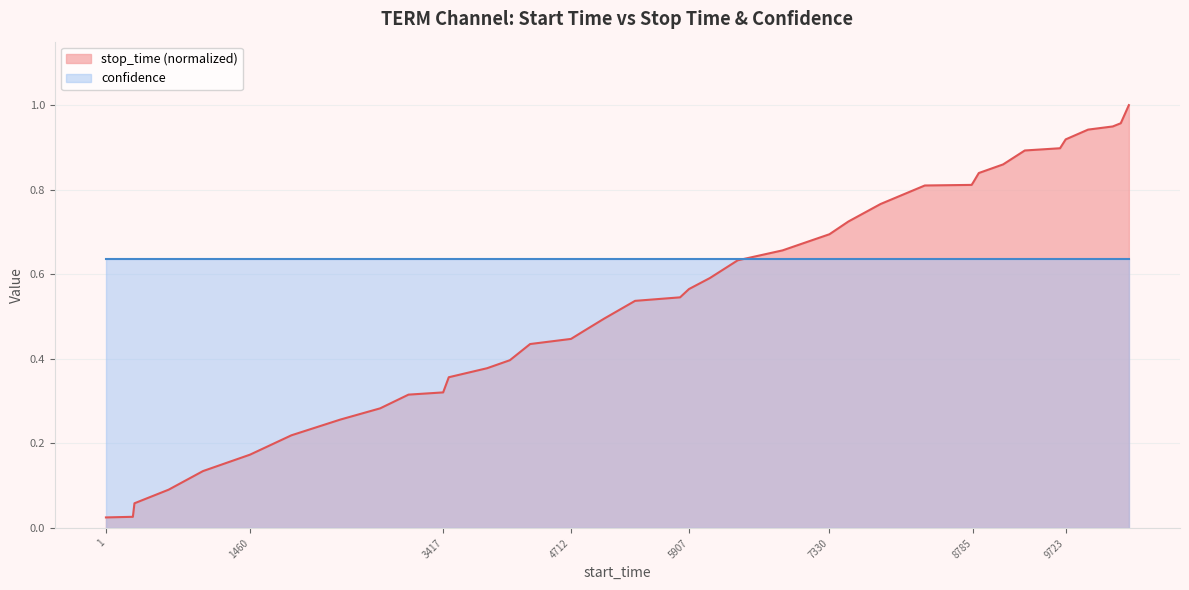

The chart shows a value of 0.9 at 9666. True or false?

True